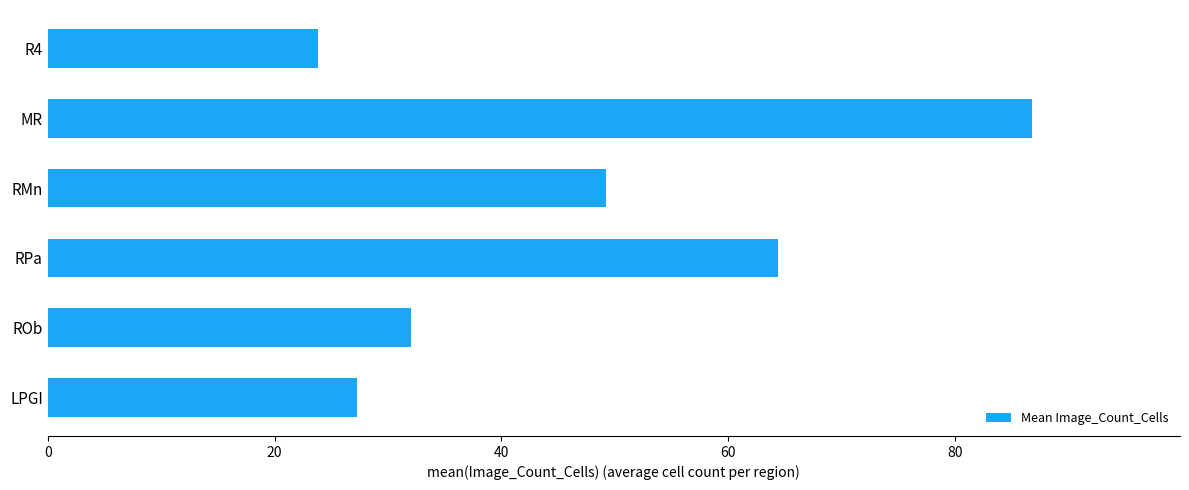

What is the change in value from RPa to MR?

+22.4